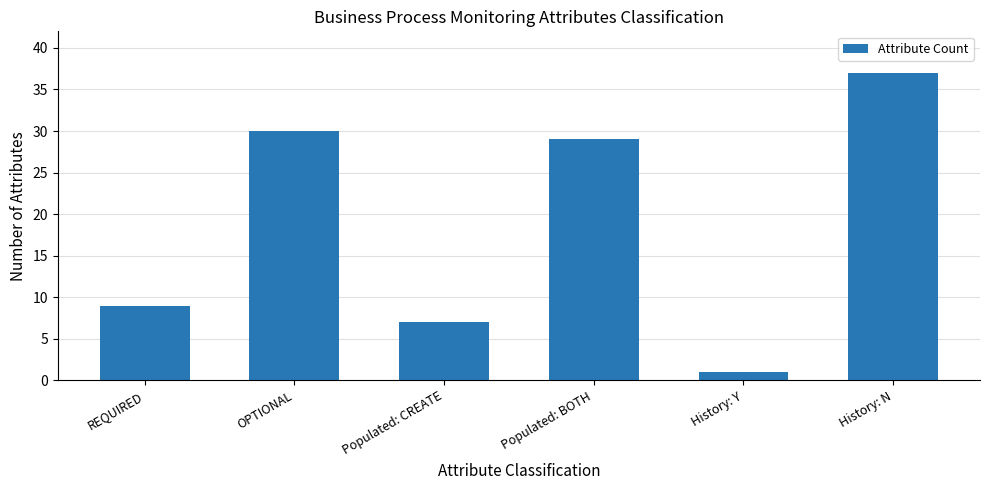

What is the change in value from REQUIRED to OPTIONAL?

+21